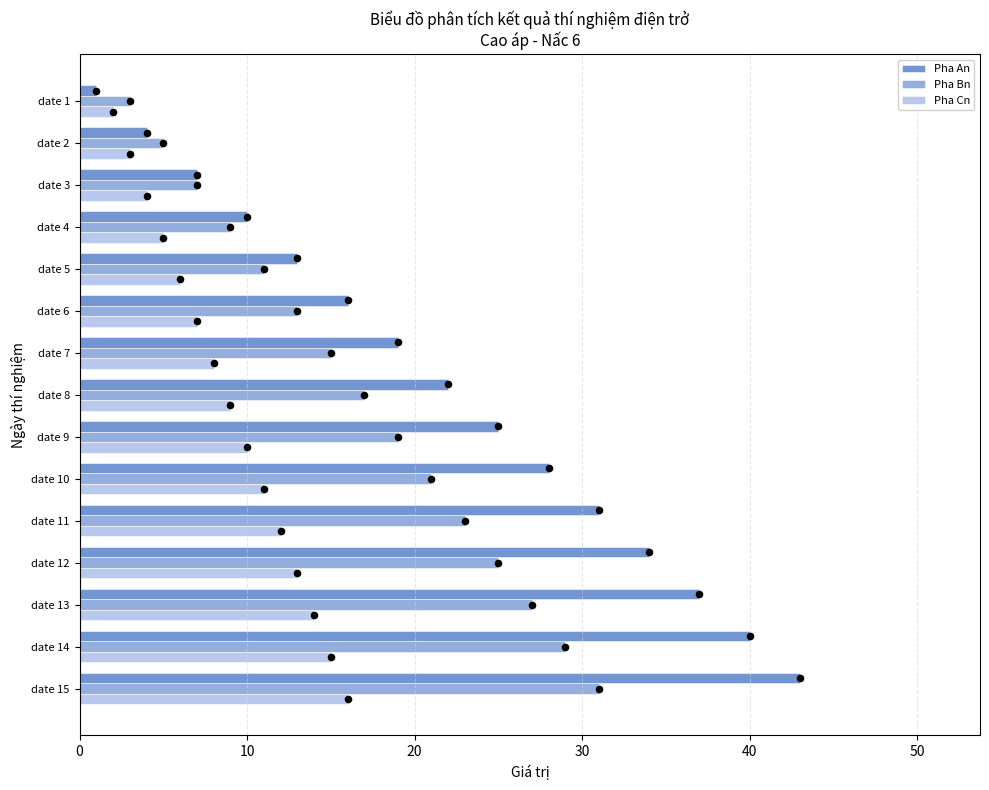

Which series has the largest total across all categories?

Pha An